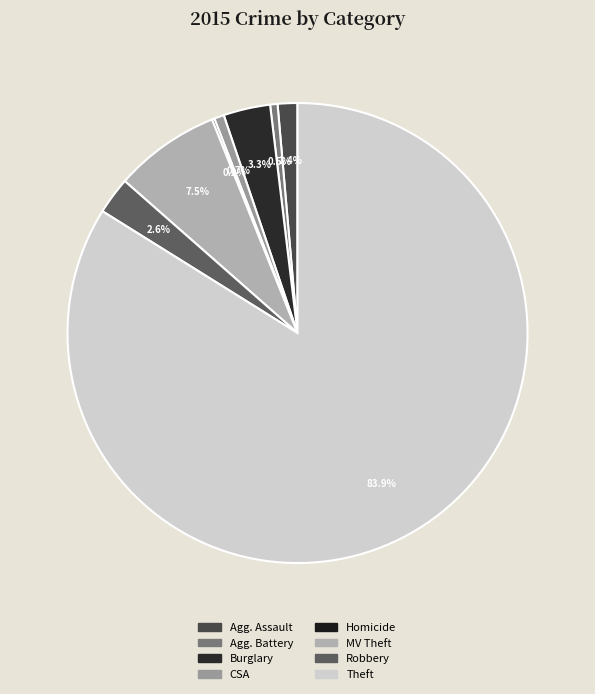

Count the number of slices in the pie.

8